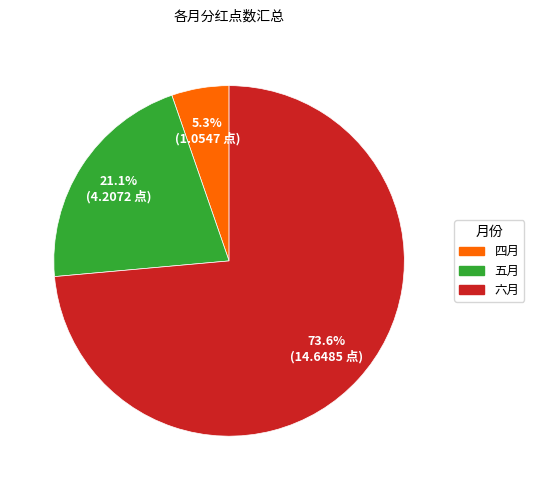

Is there a majority slice in this chart?

Yes